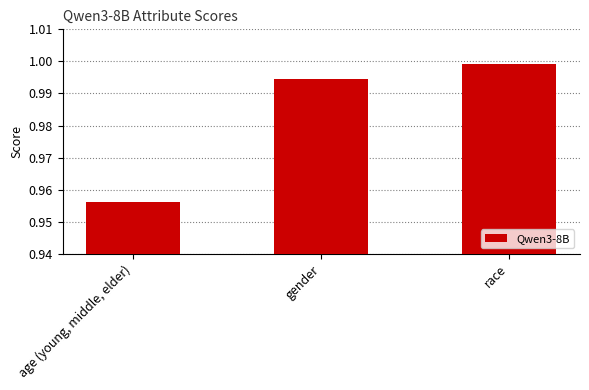

What is the sum of all values?

2.9